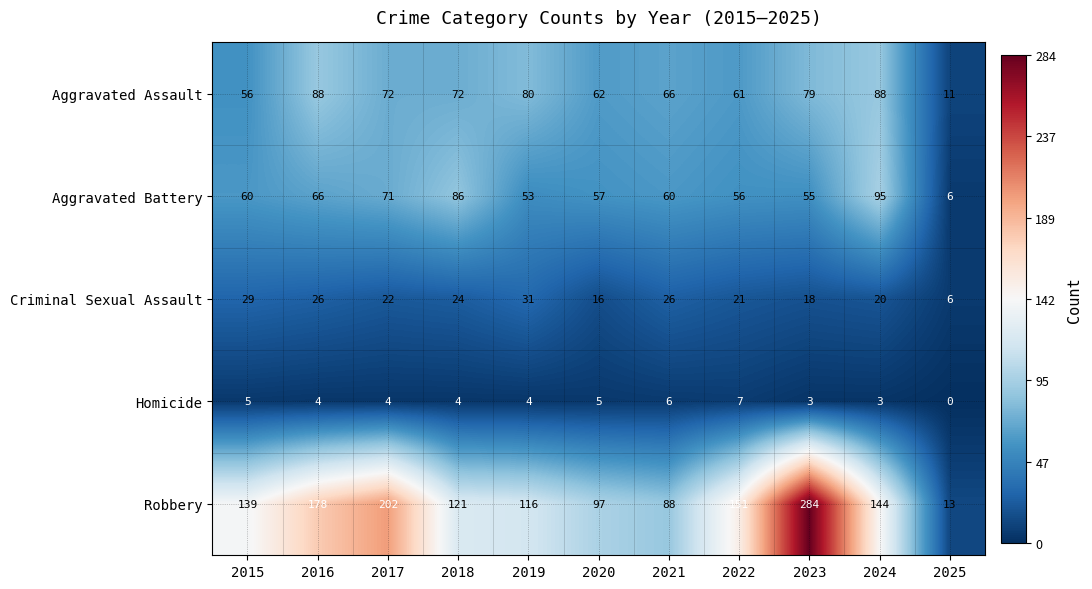

How many series are shown in this chart?

5